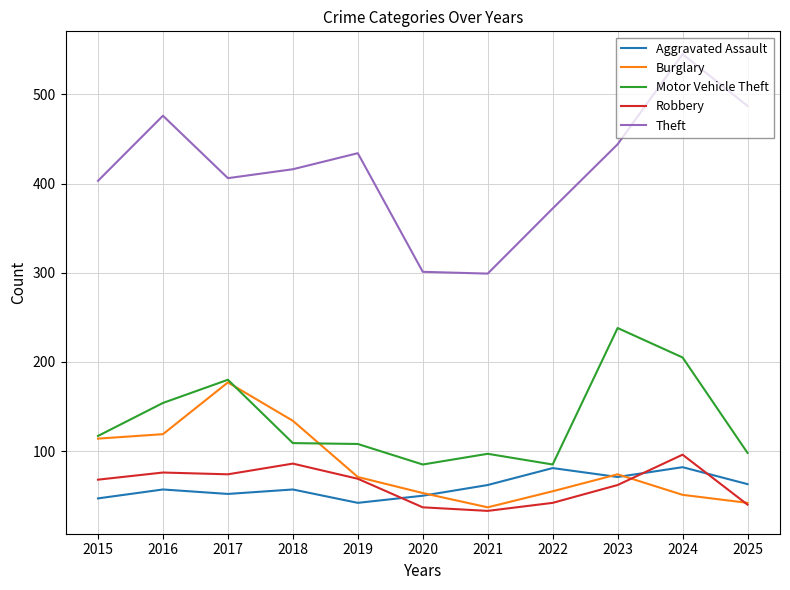

True or false: Motor Vehicle Theft has a value of 136 at 2020.

False